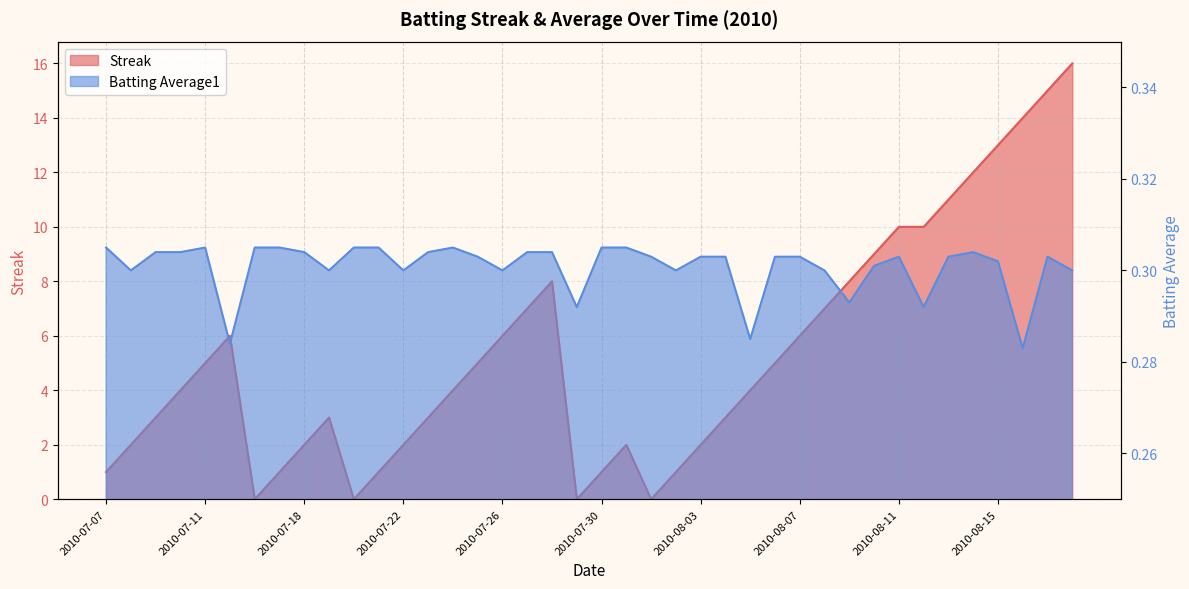

Which series has the largest total across all categories?

Streak